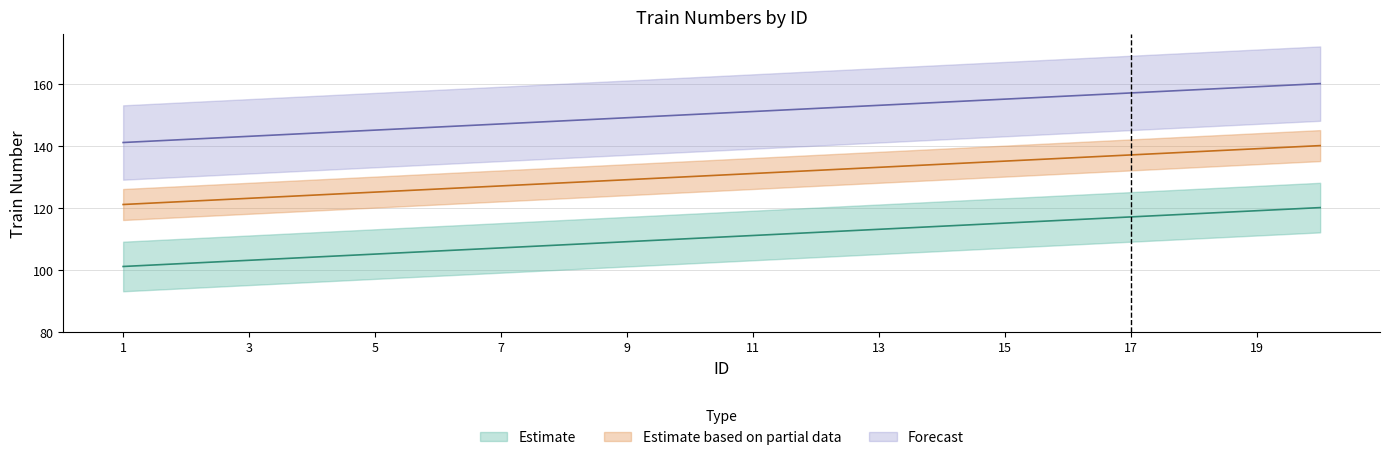

What is the minimum value for Forecast?

141